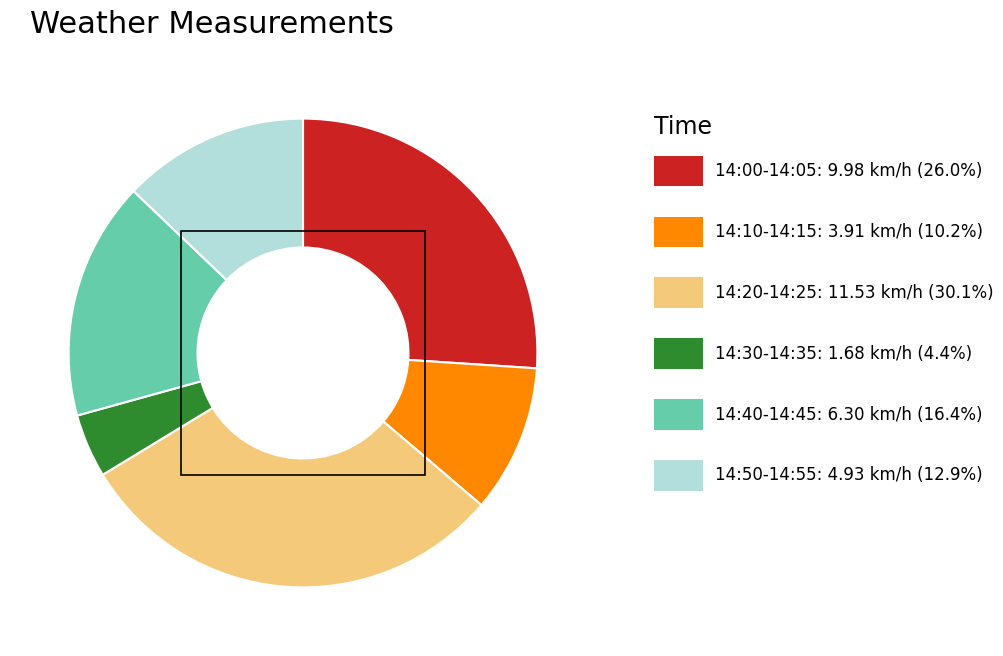

Does any single category account for the majority?

No